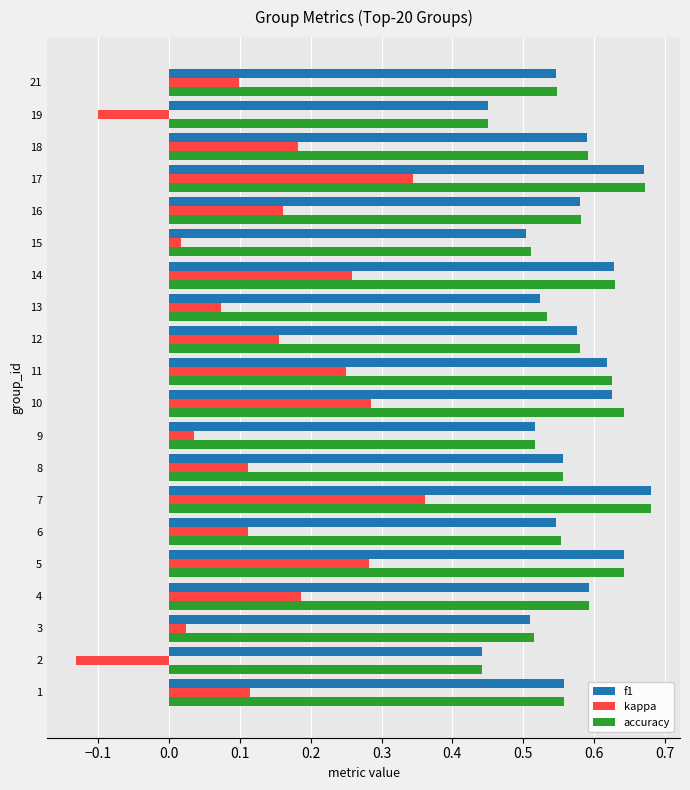

Which series changed the most between 5 and 8?

kappa